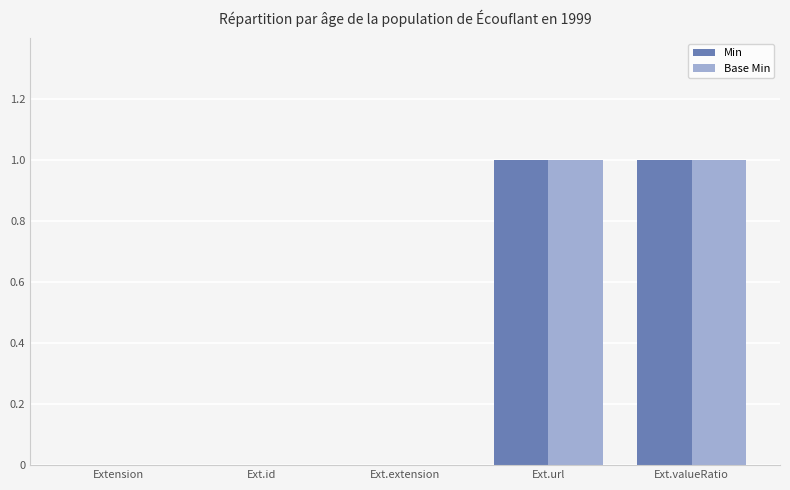

The value of Min at Ext.extension is 0. True or false?

True